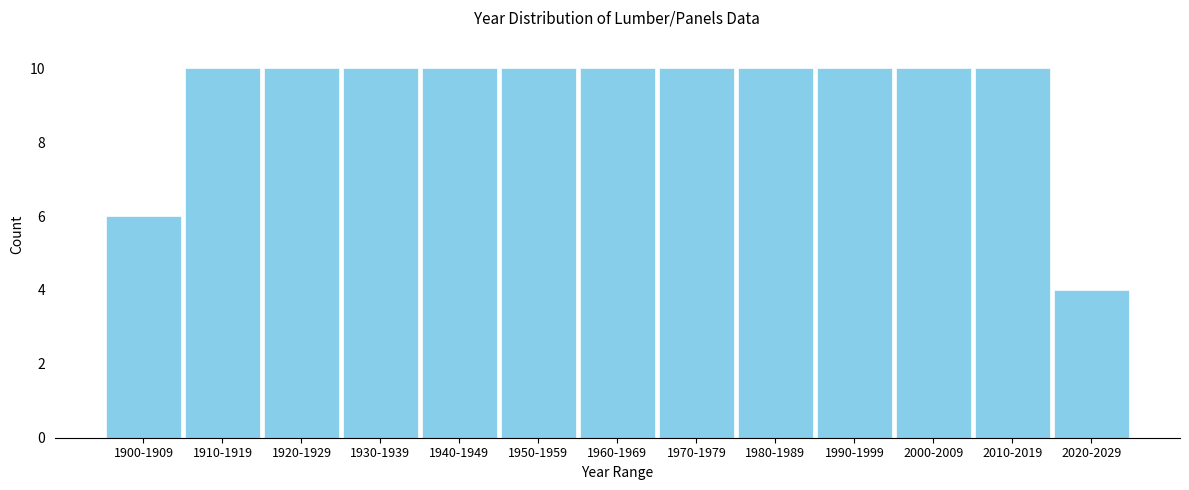

Reading left to right, list all the values displayed in this chart.

1900-1909=6	1910-1919=10	1920-1929=10	1930-1939=10	1940-1949=10	1950-1959=10	1960-1969=10	1970-1979=10	1980-1989=10	1990-1999=10	2000-2009=10	2010-2019=10	2020-2029=4